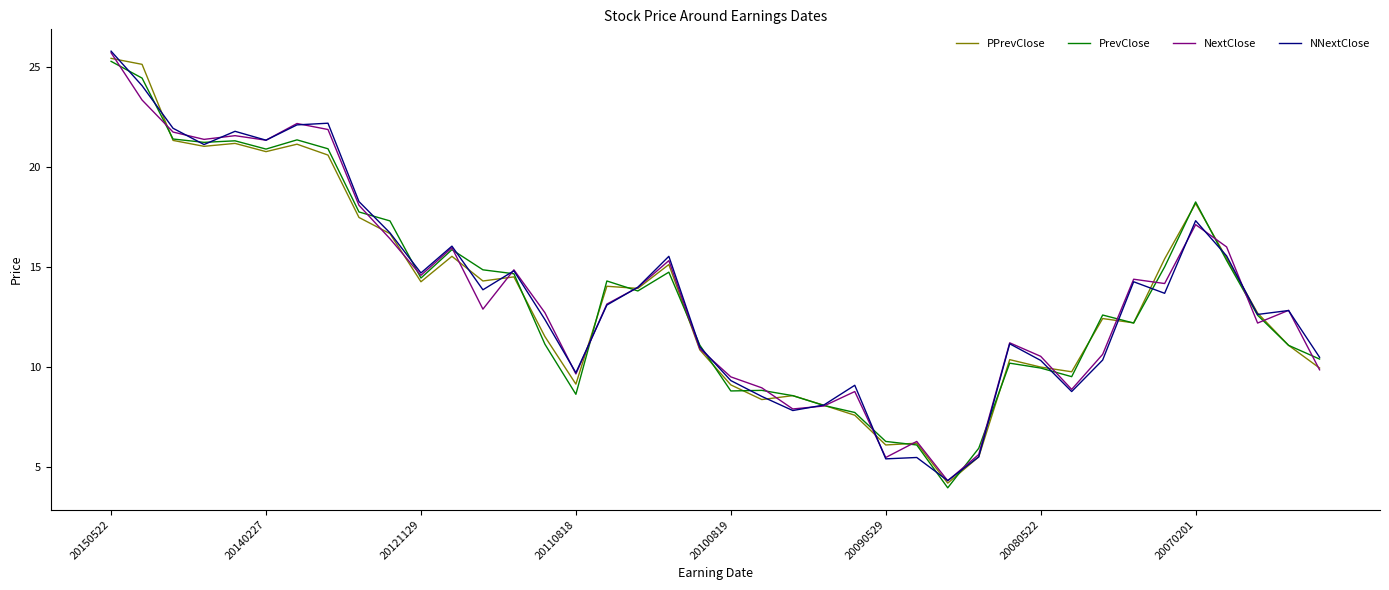

What is the minimum value for PrevClose?

4.0